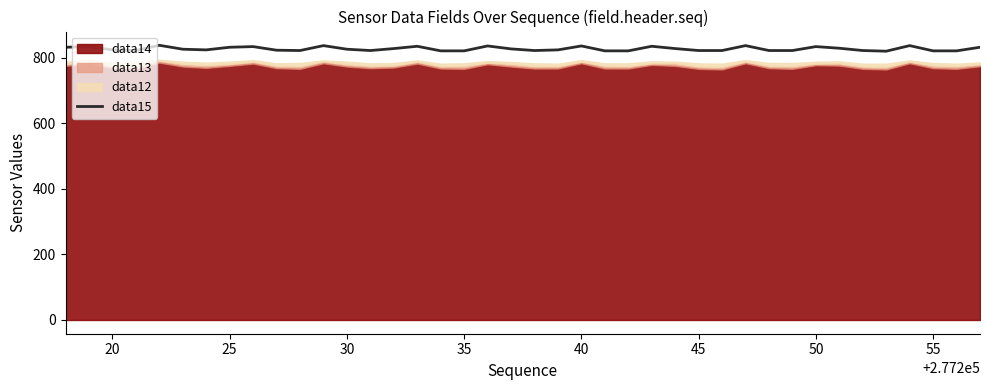

What is the highest value of the data15 series?

838